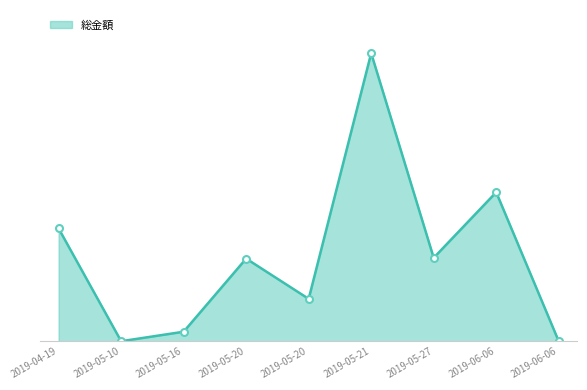

Does the chart display data point markers on the line(s)?

No